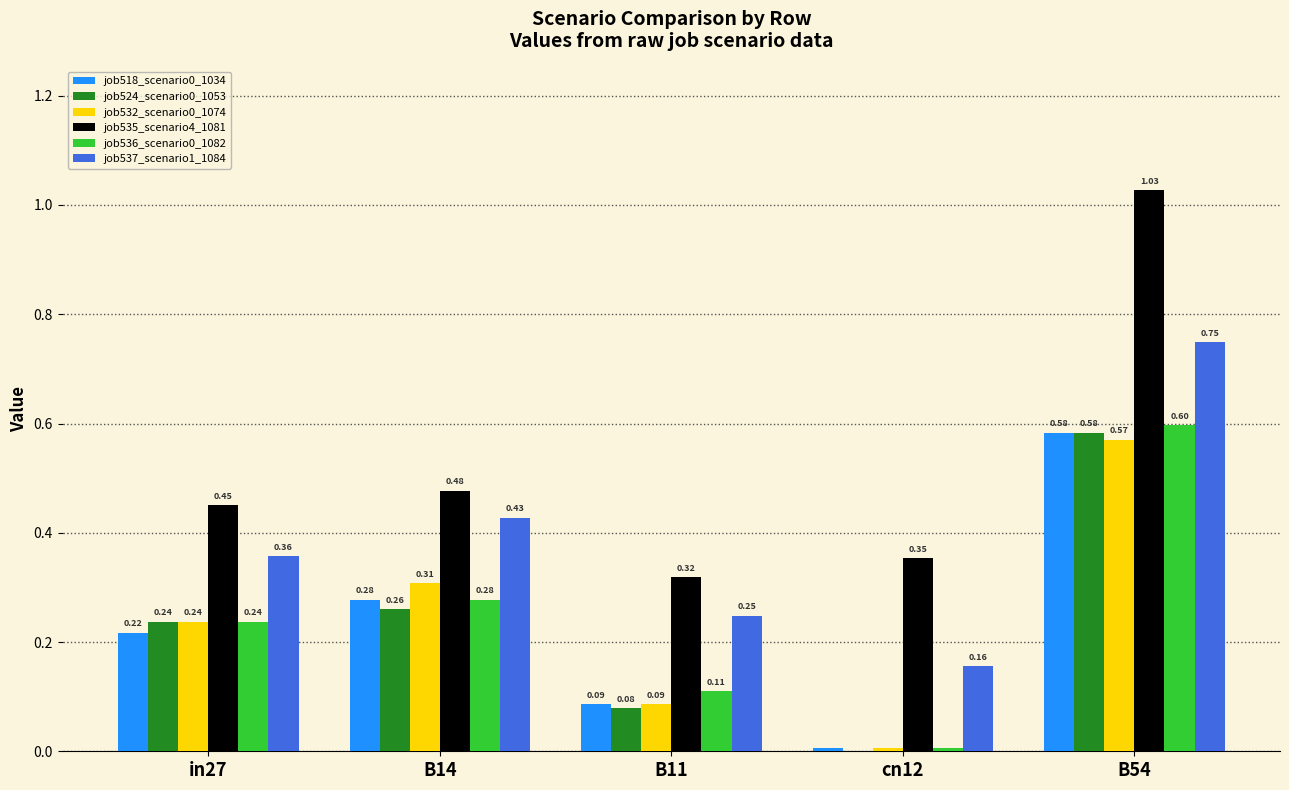

The value of job518_scenario0_1034 at B54 is 0.9. True or false?

False